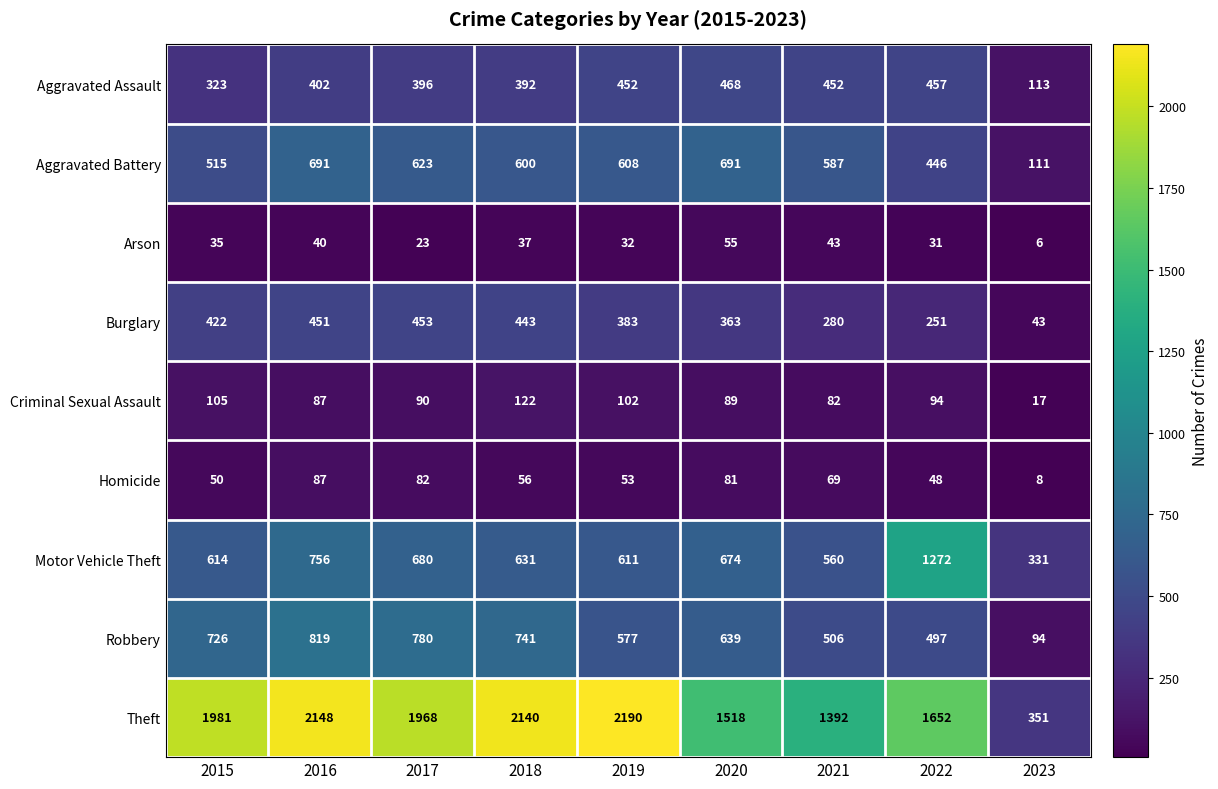

Between 2015 and 2020, which series saw the biggest shift?

Theft